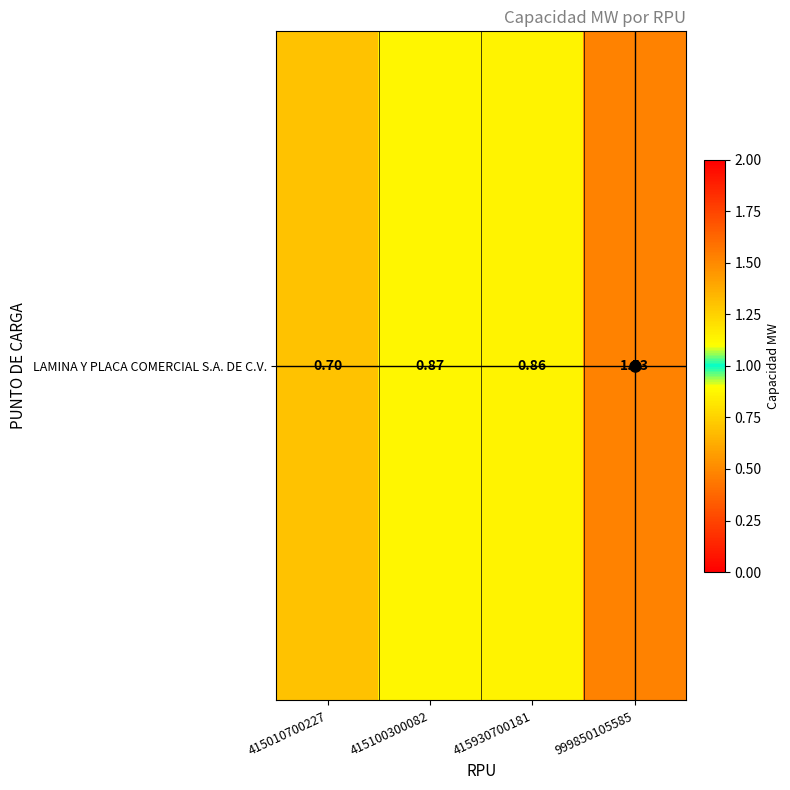

How many series are shown in this chart?

1